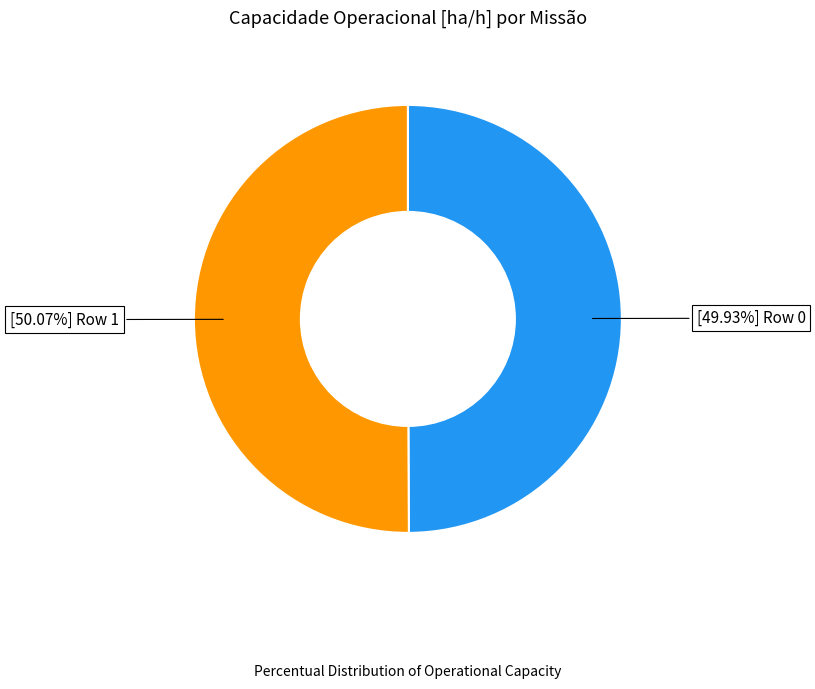

Does any single category account for the majority?

Yes